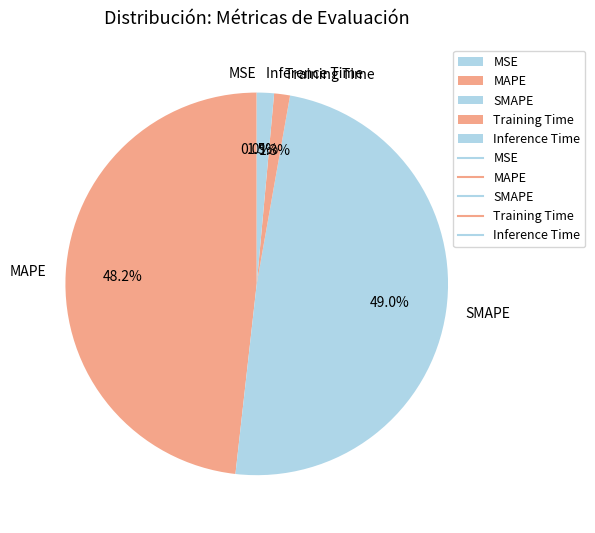

What is the largest slice in the pie chart?

SMAPE